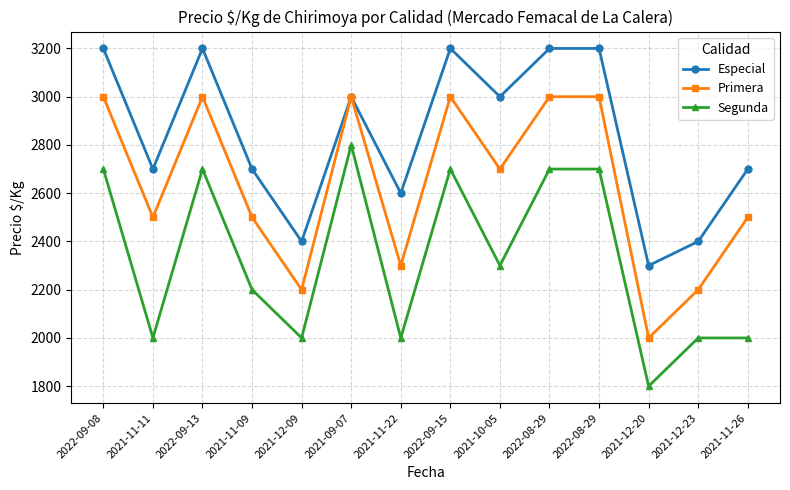

True or false: Primera and Segunda cross at least once.

False